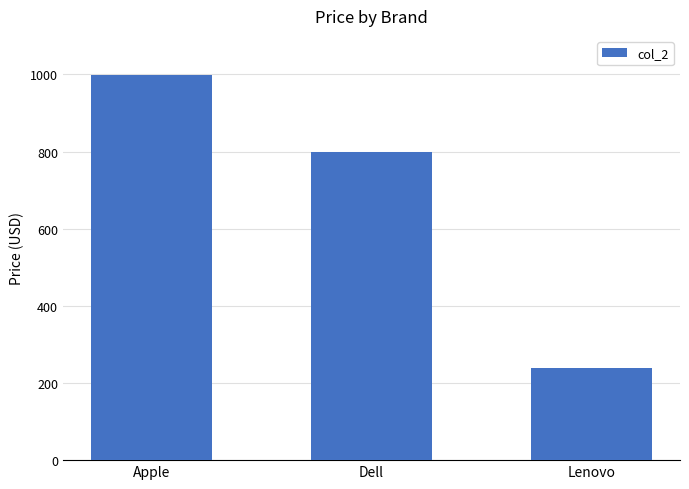

Count the number of data series in this chart.

1